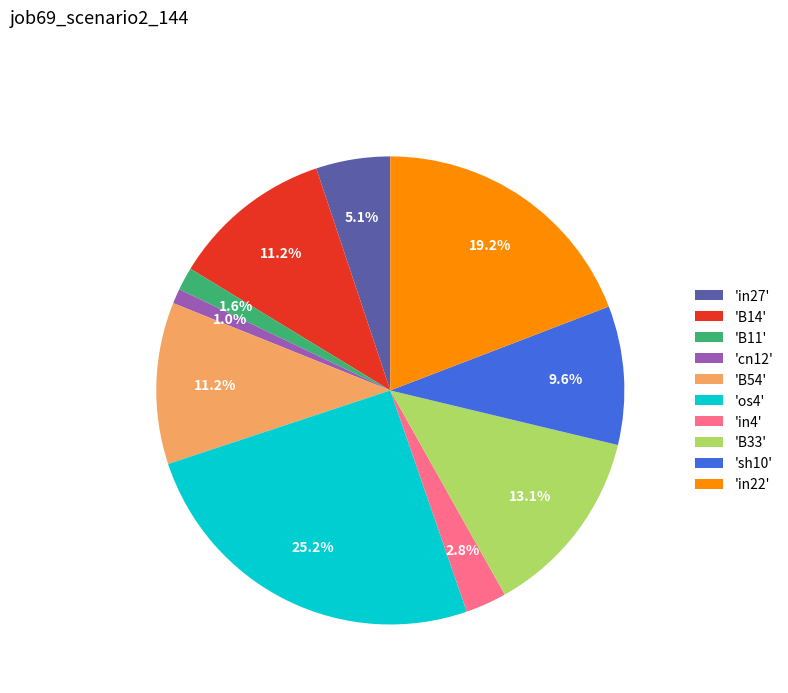

What is the total percentage of 'in27' and 'B33'?

18.2%